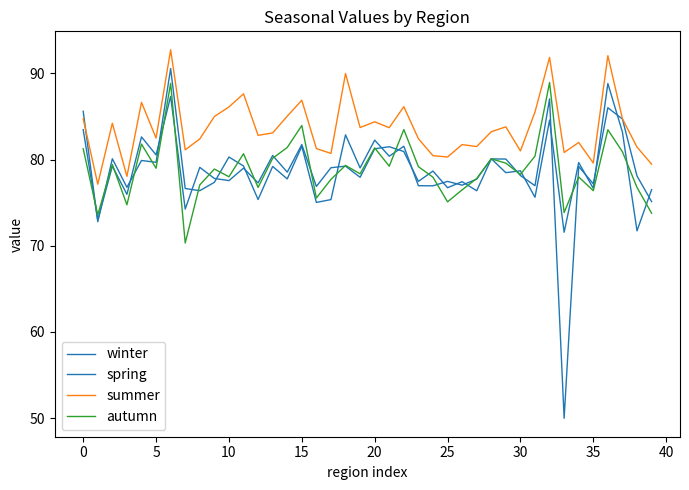

True or false: spring and winter intersect in this chart.

True